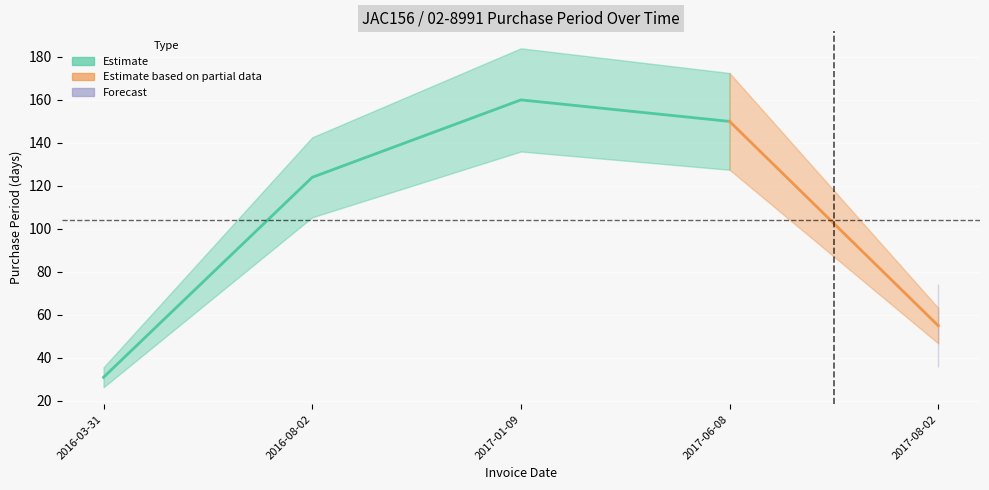

The value at 2016-08-02 is 162. True or false?

False